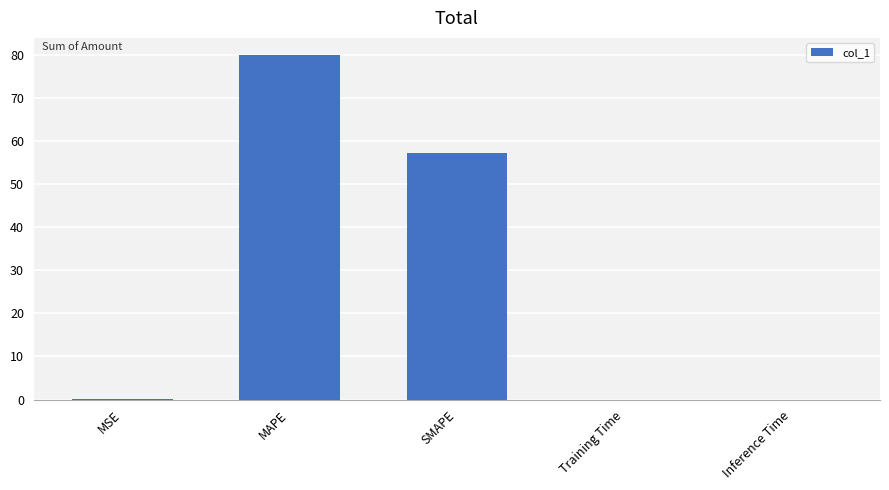

What is the change in value from MSE to SMAPE?

+57.1